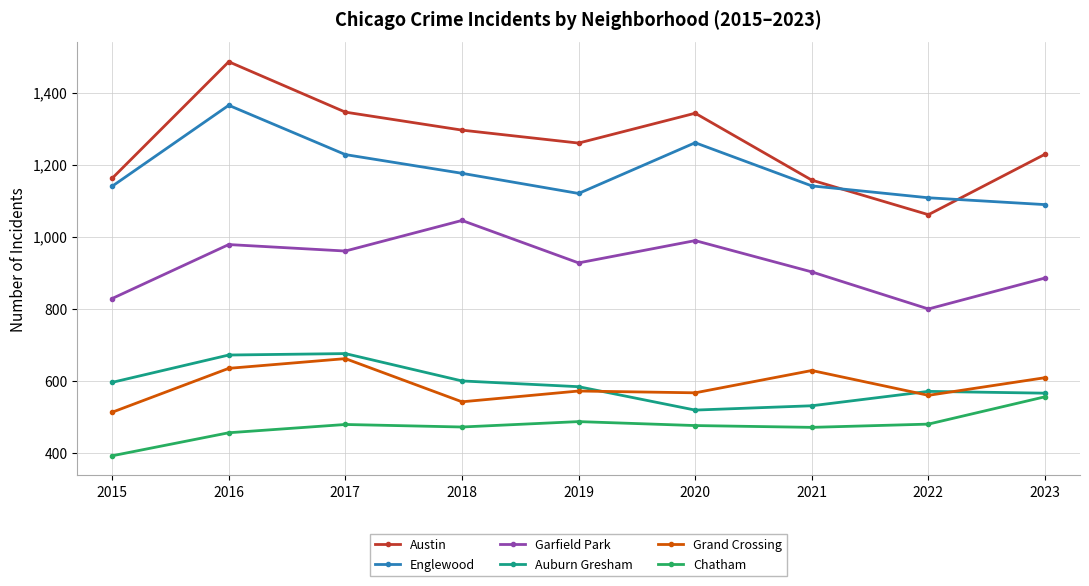

At how many categories does at least one series exceed 1445?

1